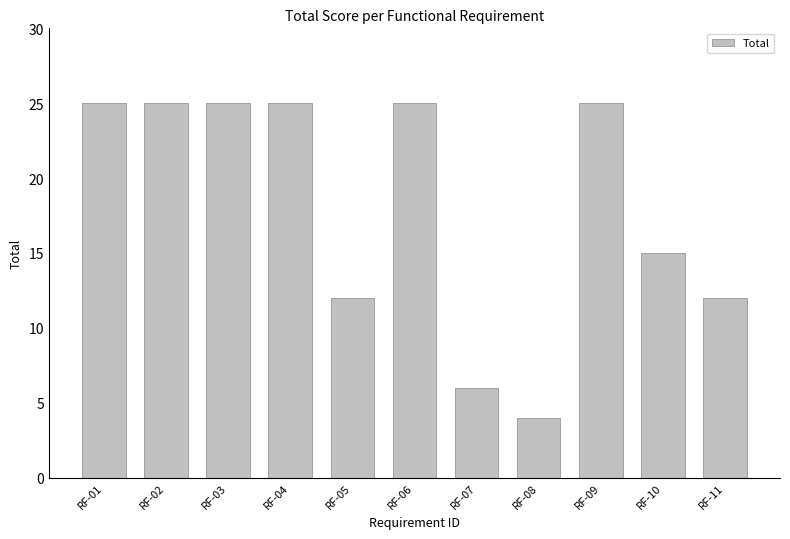

What value does the data have at RF-10, to the nearest 10?

20